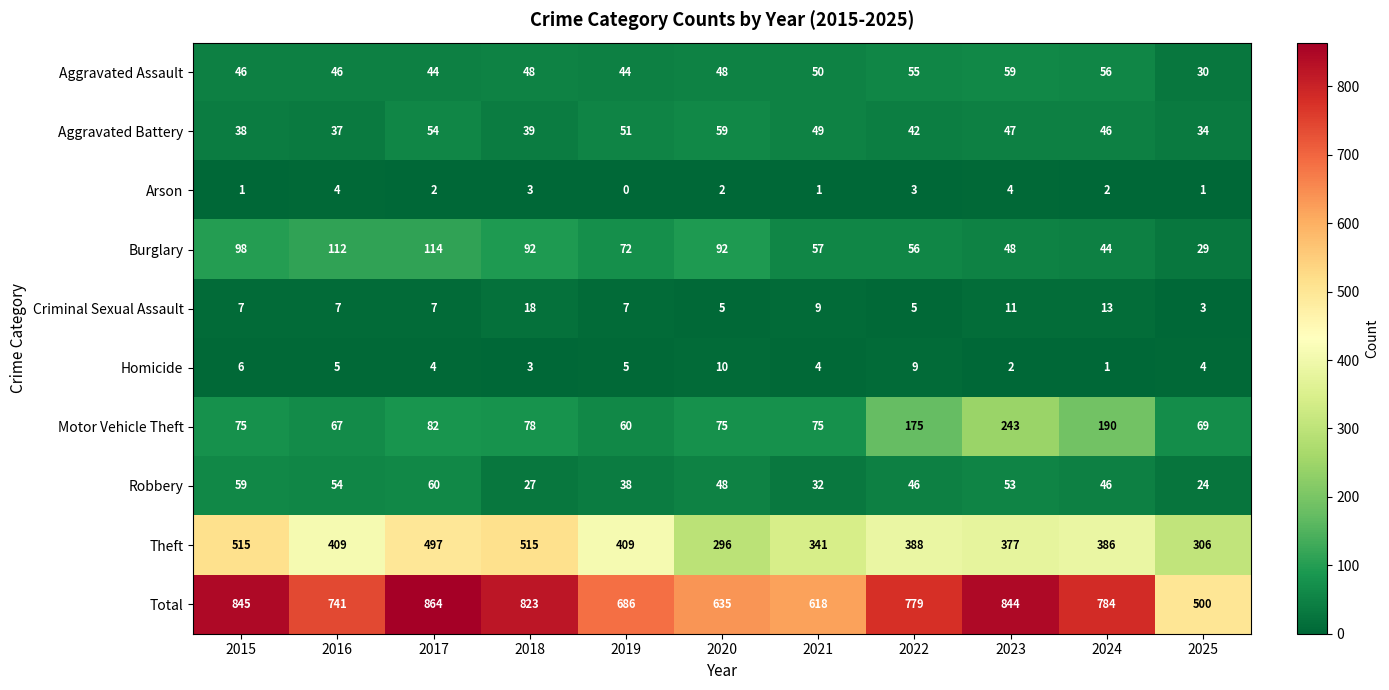

How many series are shown in this chart?

10